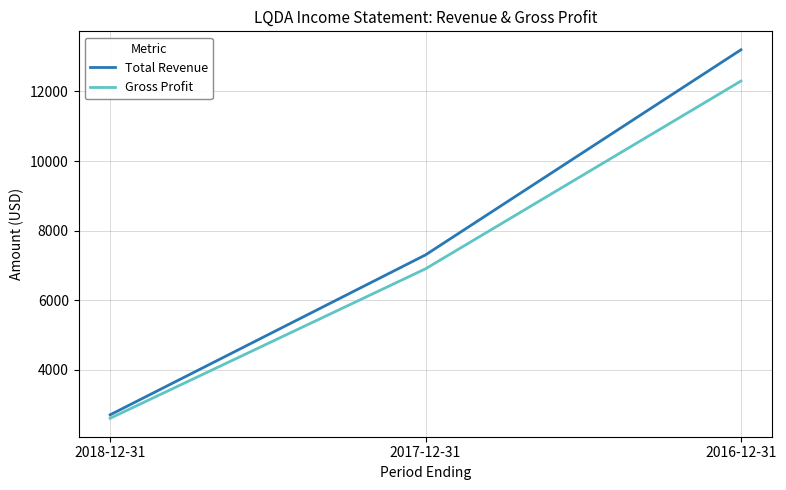

Which category has the lowest value across all series?

2018-12-31